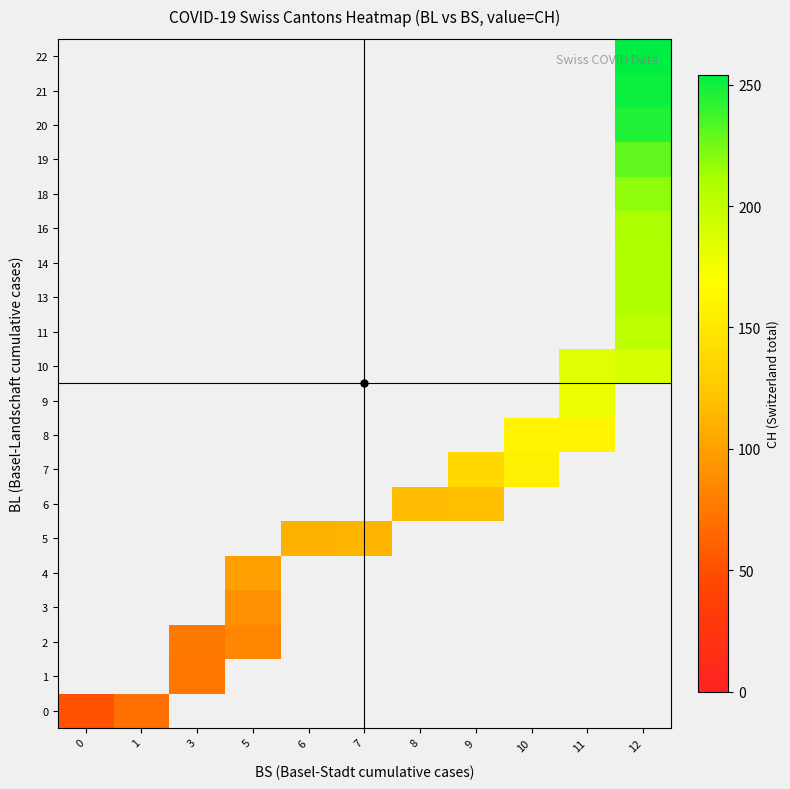

What is the greatest value displayed?

254.0